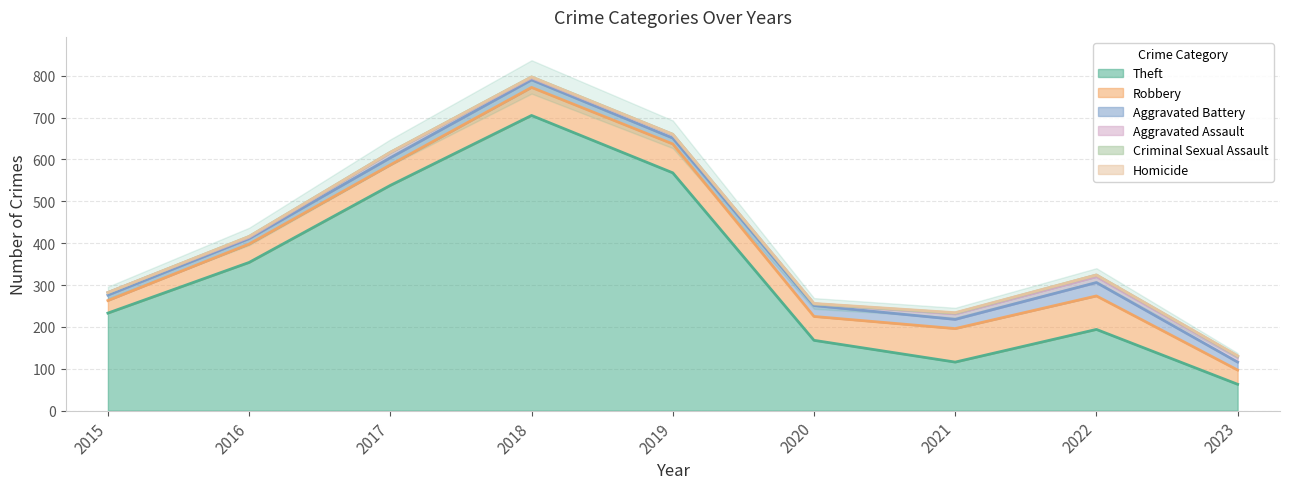

Between 2015 and 2023, which is larger?

2015